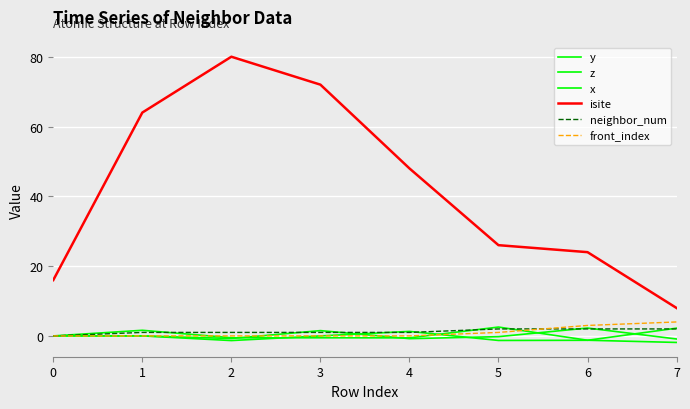

Does the chart have visible grid lines?

Yes